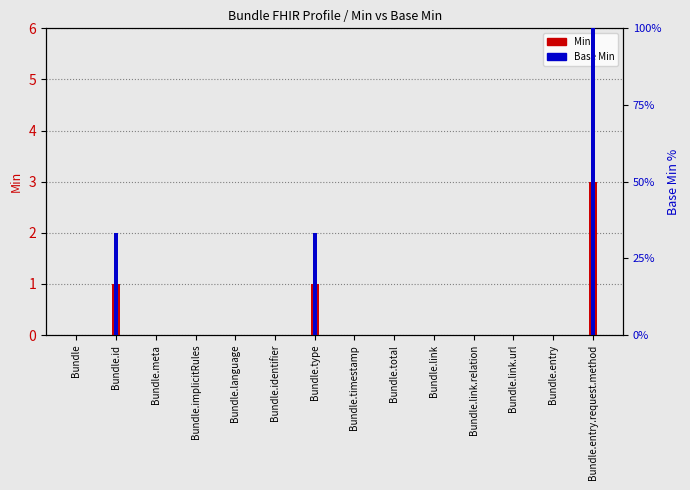

The value of Base Min at Bundle.link.relation is -47.6. True or false?

False